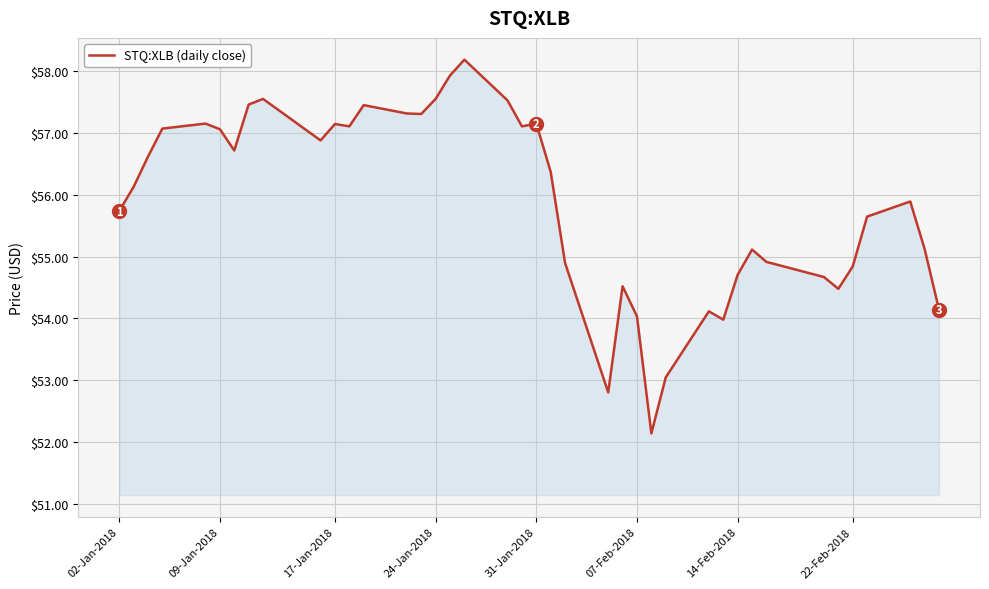

How many lines are shown in the chart?

1